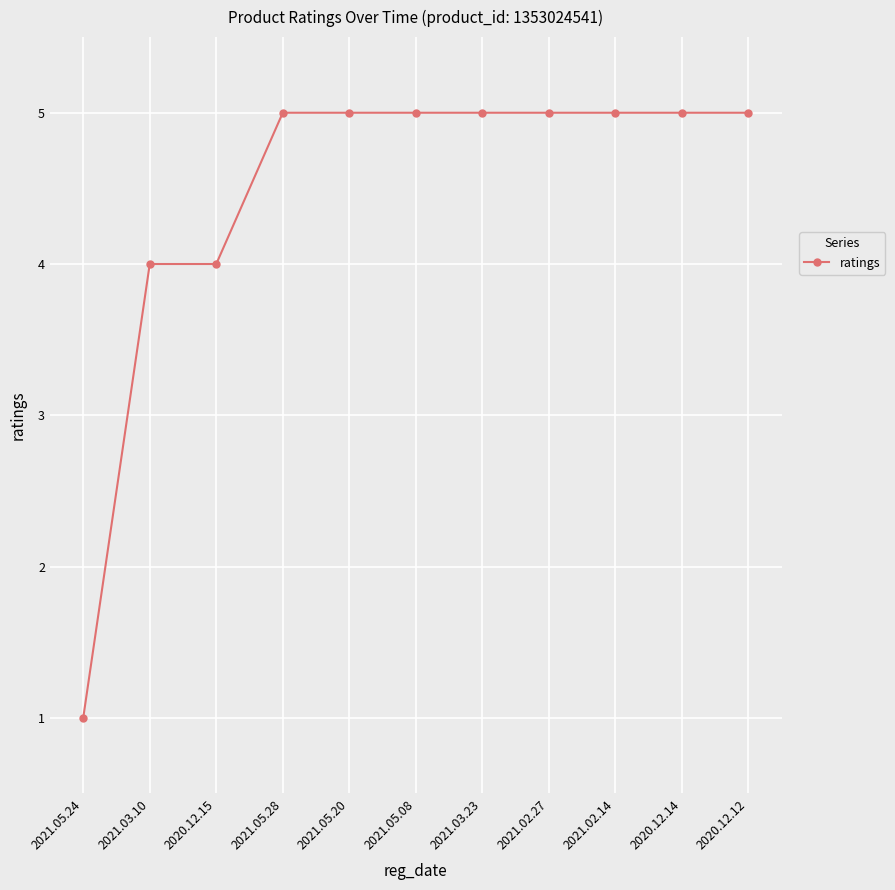

The chart shows a value of 5 at 2020.12.14. True or false?

True